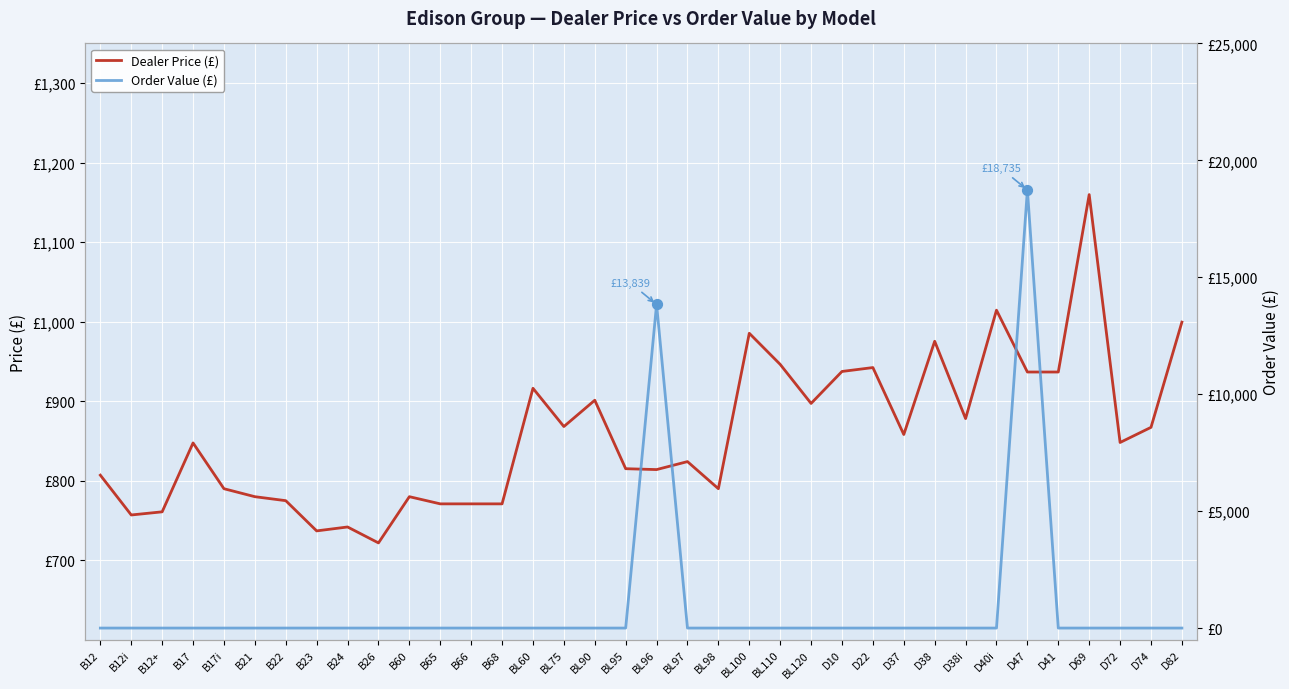

What is the total value across all series at D47?

19671.8